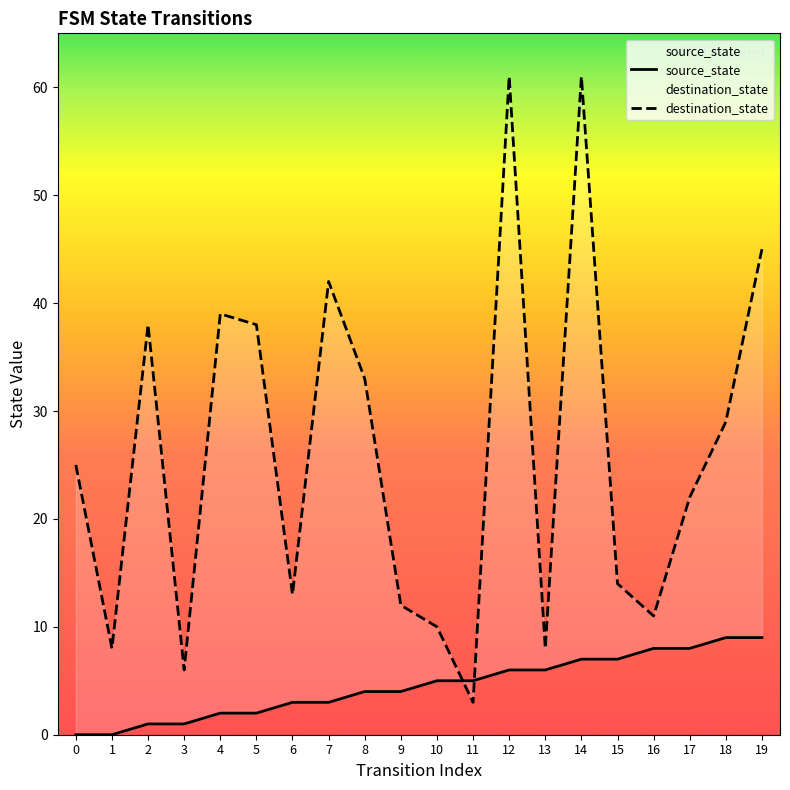

What are all the series names shown in the legend?

source_state, destination_state